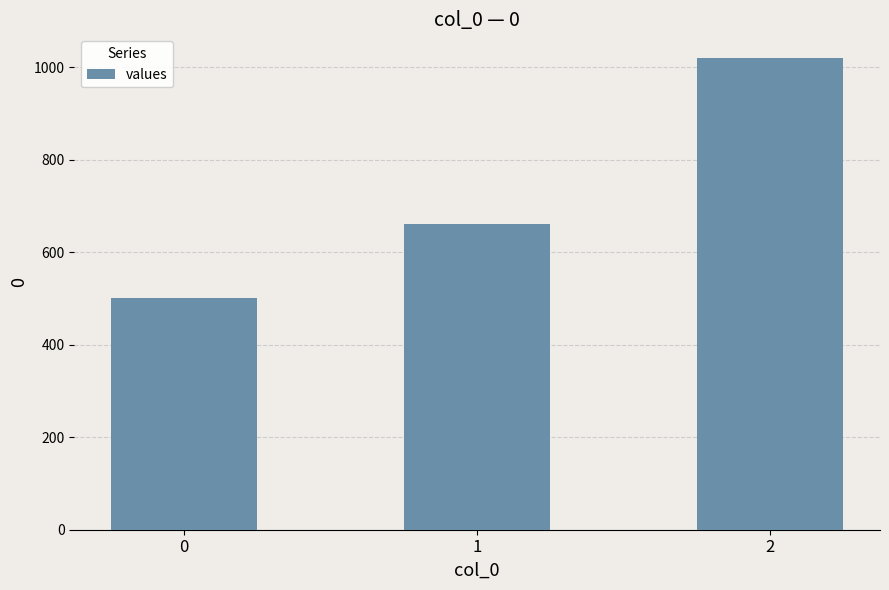

True or false: the data shows 238 at 0.

False